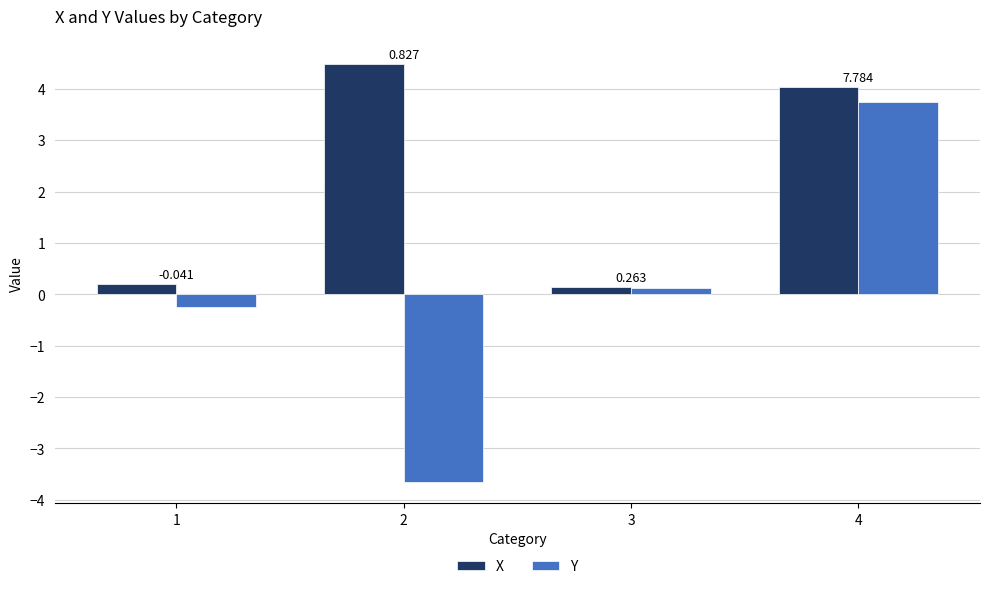

Is it true that X equals 0.1 at 3?

True